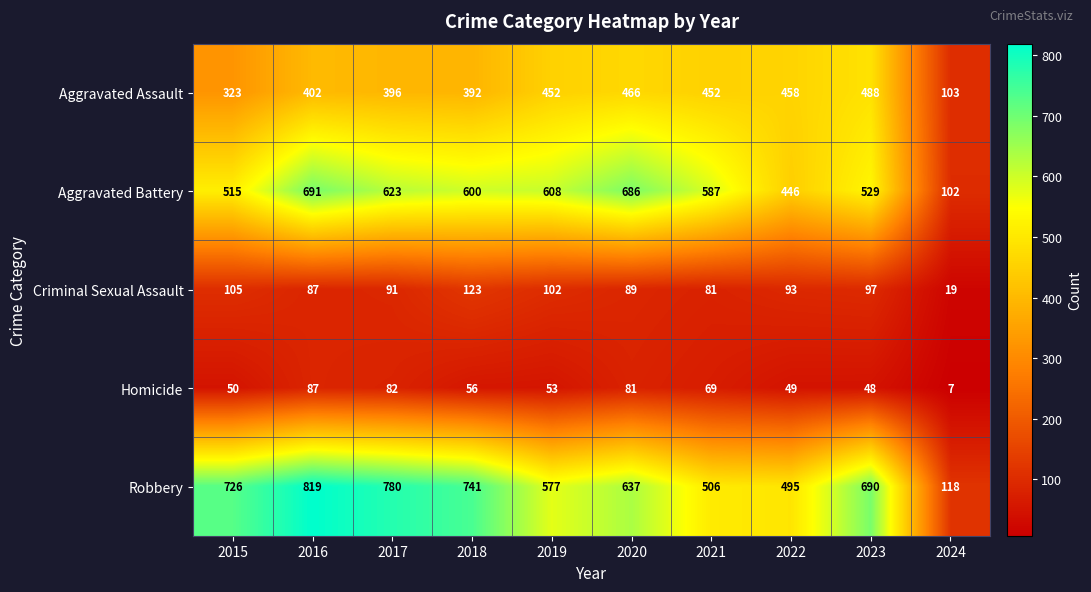

What is the average value of the Homicide series?

58